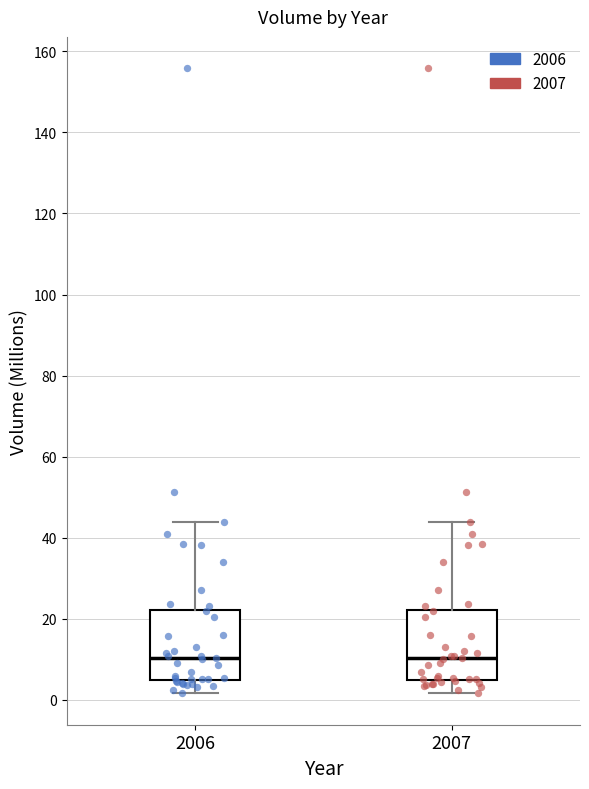

Where does the upper whisker of the box at x = 2006 end on the y-axis? The values are not printed on the chart, so give them approximately, as read against the axis.

44